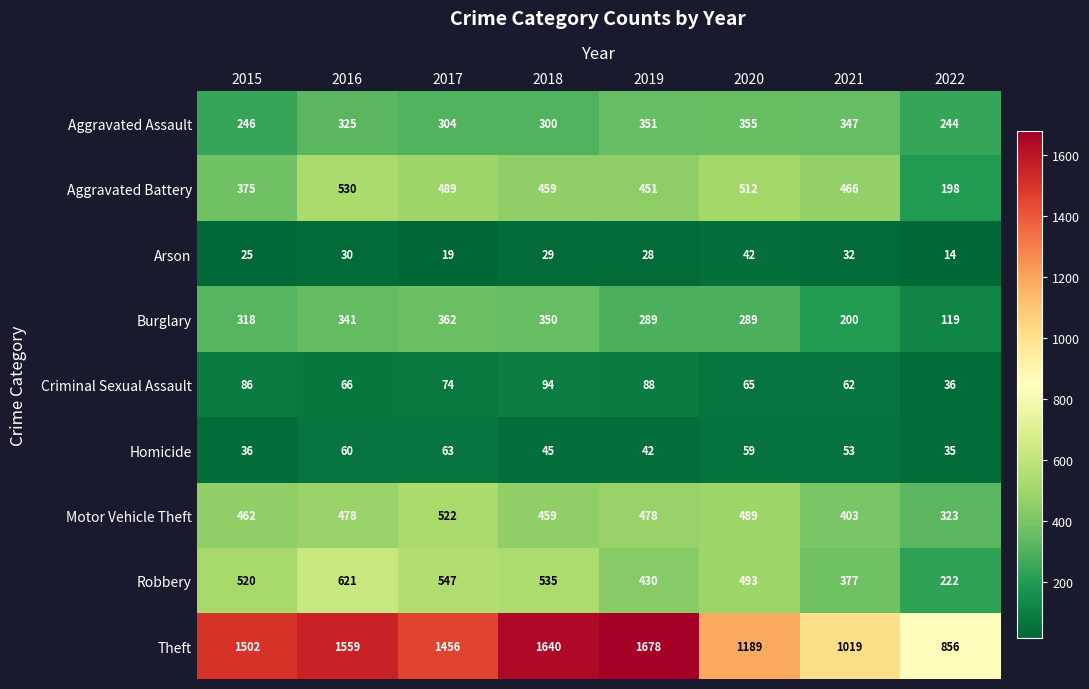

At how many categories does at least one series exceed 1138?

6